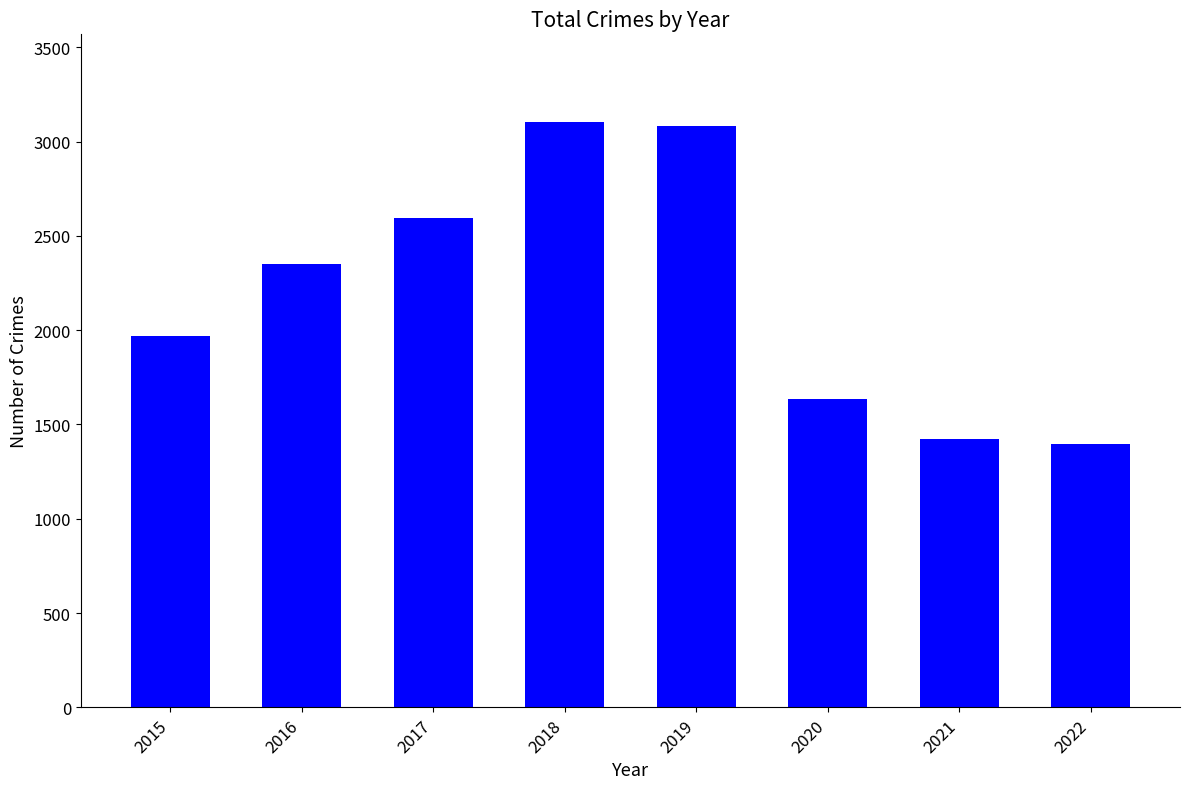

What is the difference between the maximum and minimum values?

1706